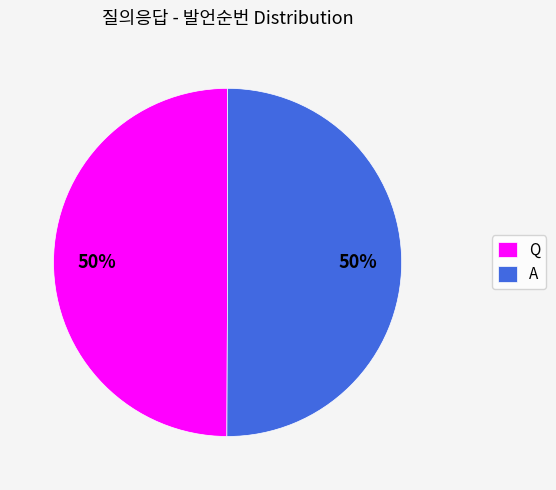

How many segments does this pie chart have?

2